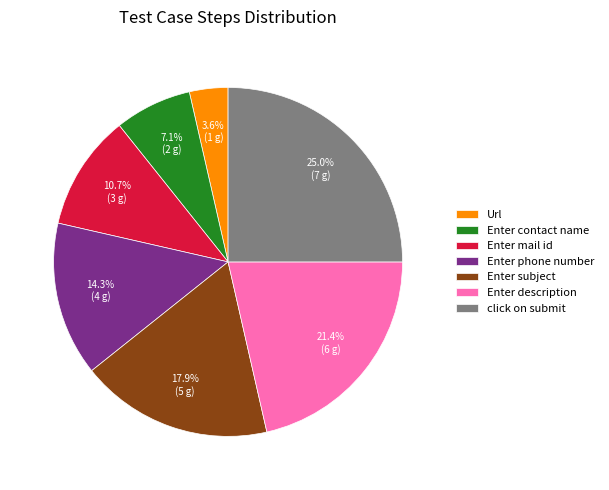

Which category has the biggest portion of the pie?

click on submit